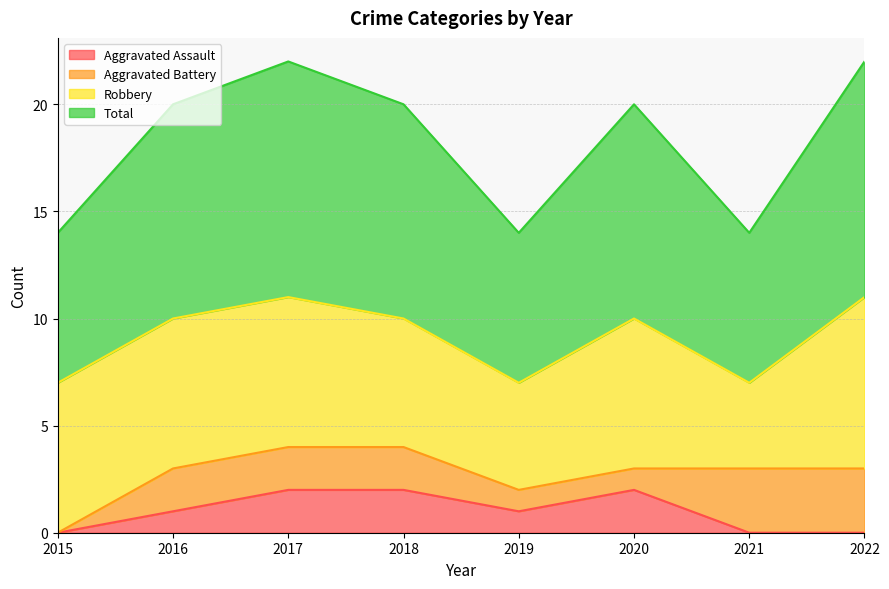

Is it true that Aggravated Assault equals 0 at 2021?

True